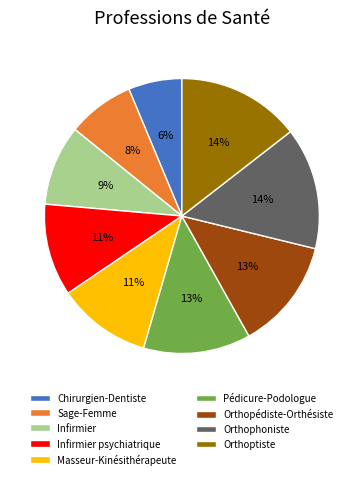

To the nearest percent, what portion does Pédicure-Podologue represent?

13%